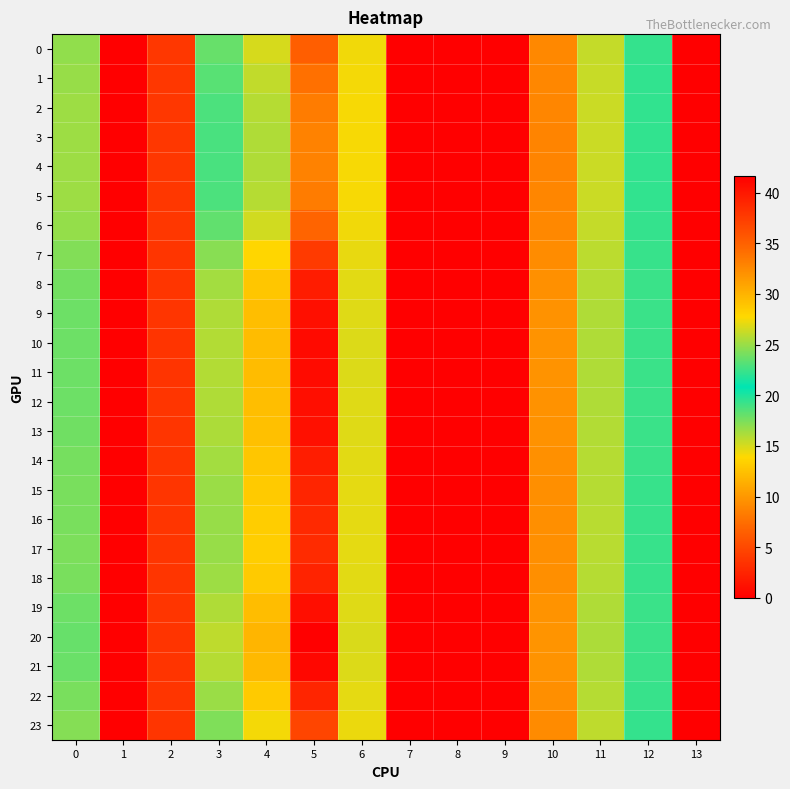

Between 0 and 5, which series saw the biggest shift?

20